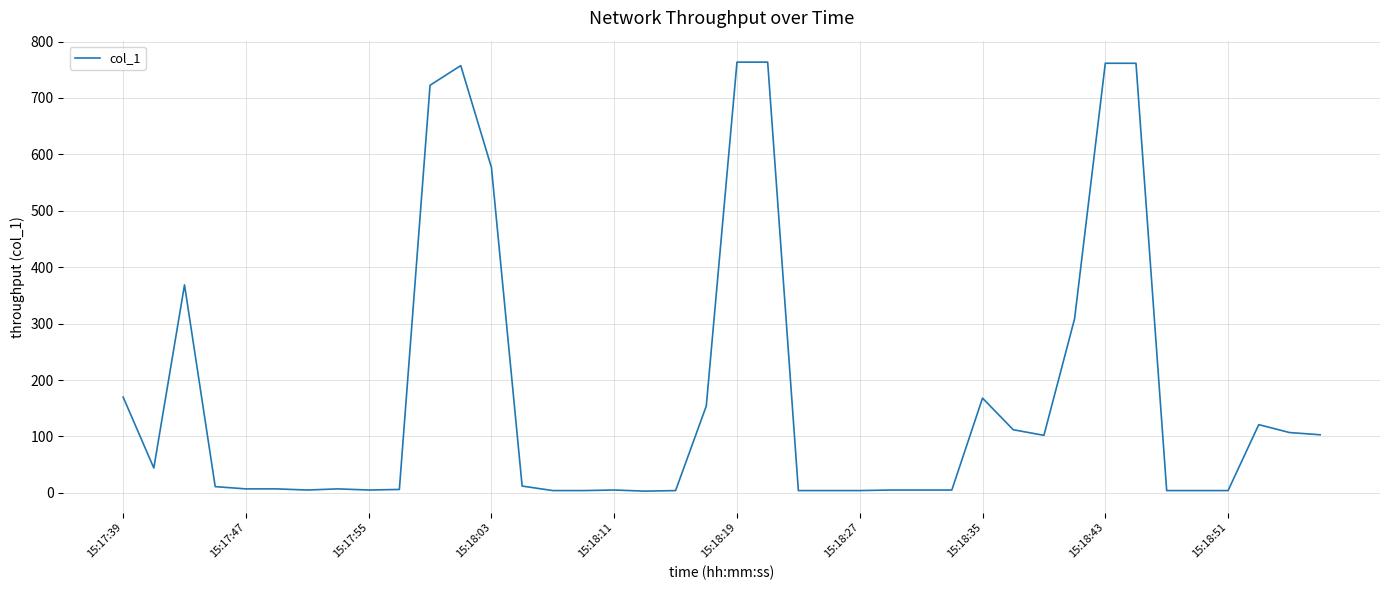

What is the greatest value displayed?

763.5